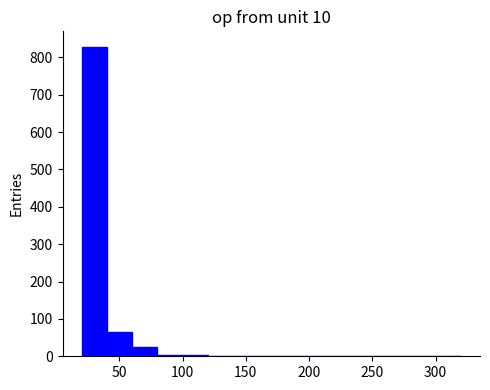

Reading left to right, list every bar in this chart as the range it spans on the x-axis followed by its height. Neither the bar edges nor the heights are printed on the chart, so give them approximately, as read against the axes.

20 to 40: 830
40 to 60: 70
60 to 80: 30
80 to 100: under 10
100 to 120: under 10
120 to 140: 0
140 to 160: under 10
160 to 180: 0
180 to 200: 0
200 to 220: 0
220 to 240: under 10
240 to 260: 0
260 to 280: 0
280 to 300: 0
300 to 320: 0